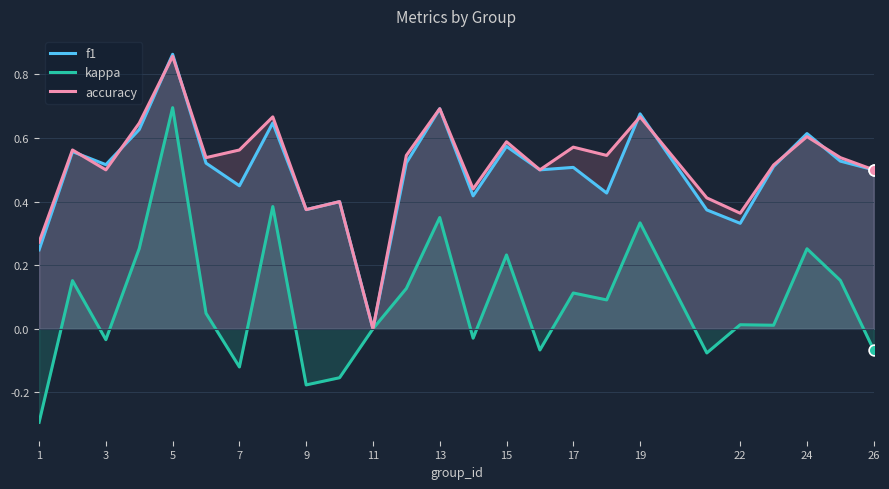

What are all the series names shown in the legend?

f1, kappa, accuracy